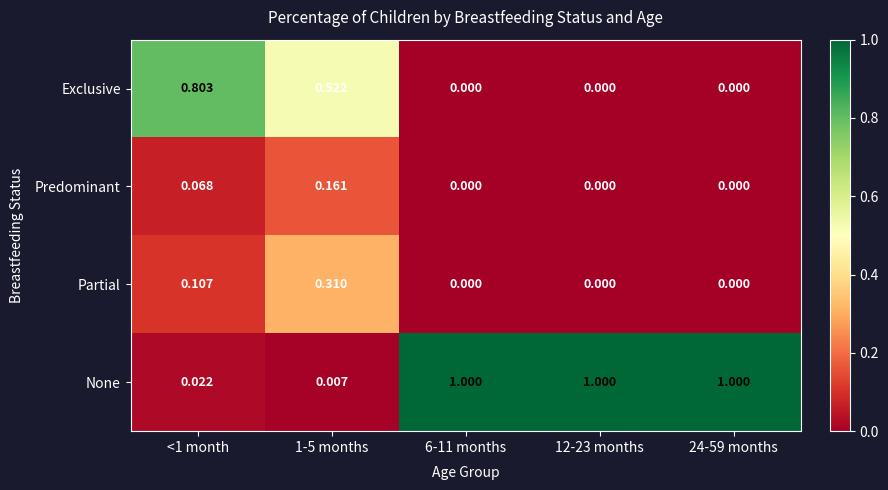

Between <1 month and 12-23 months, which series saw the biggest shift?

None